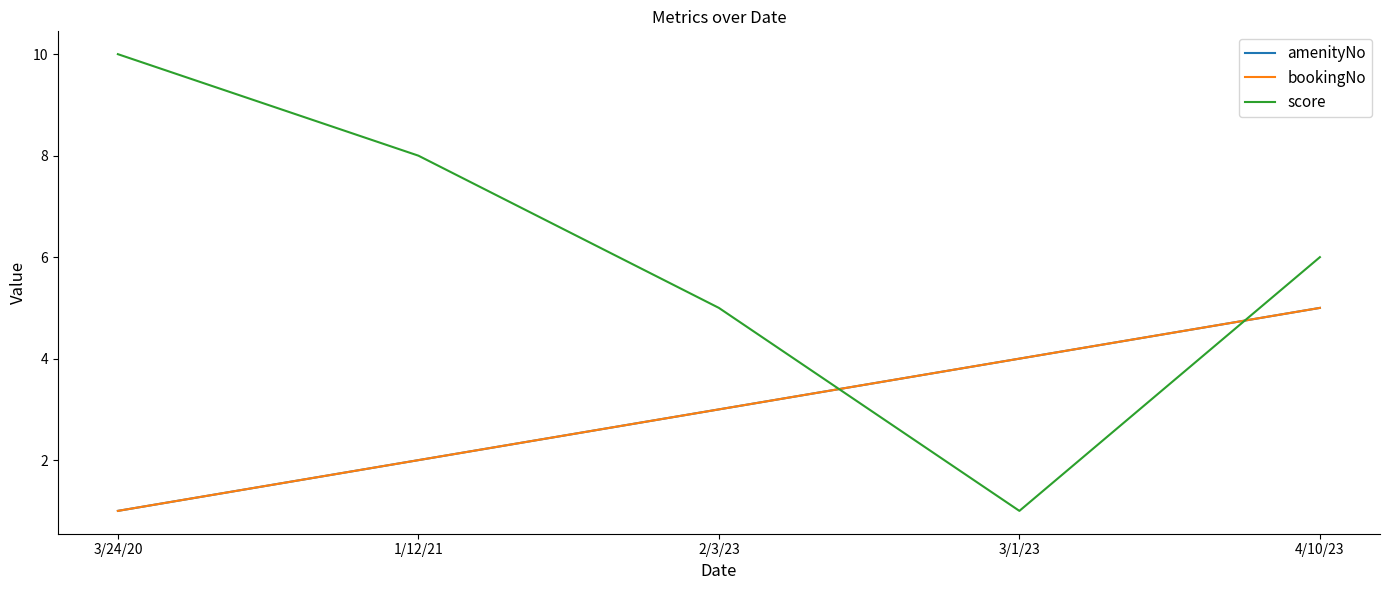

Does the chart have visible grid lines?

No